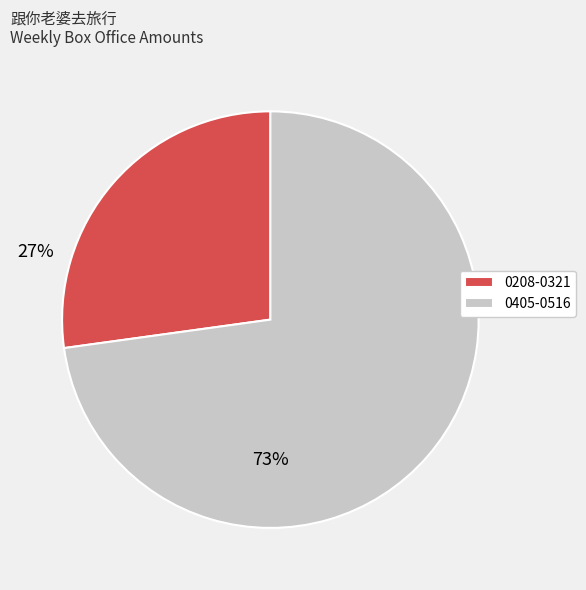

Between 0405-0516 and 0208-0321, which is larger?

0405-0516